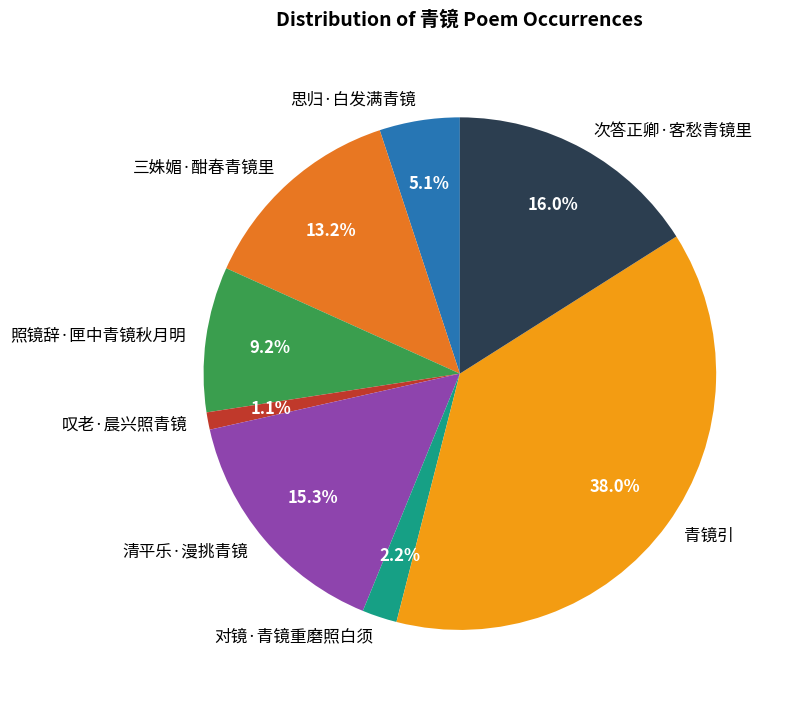

To the nearest percent, what percentage of the pie is 三姝媚·酣春青镜里?

13%